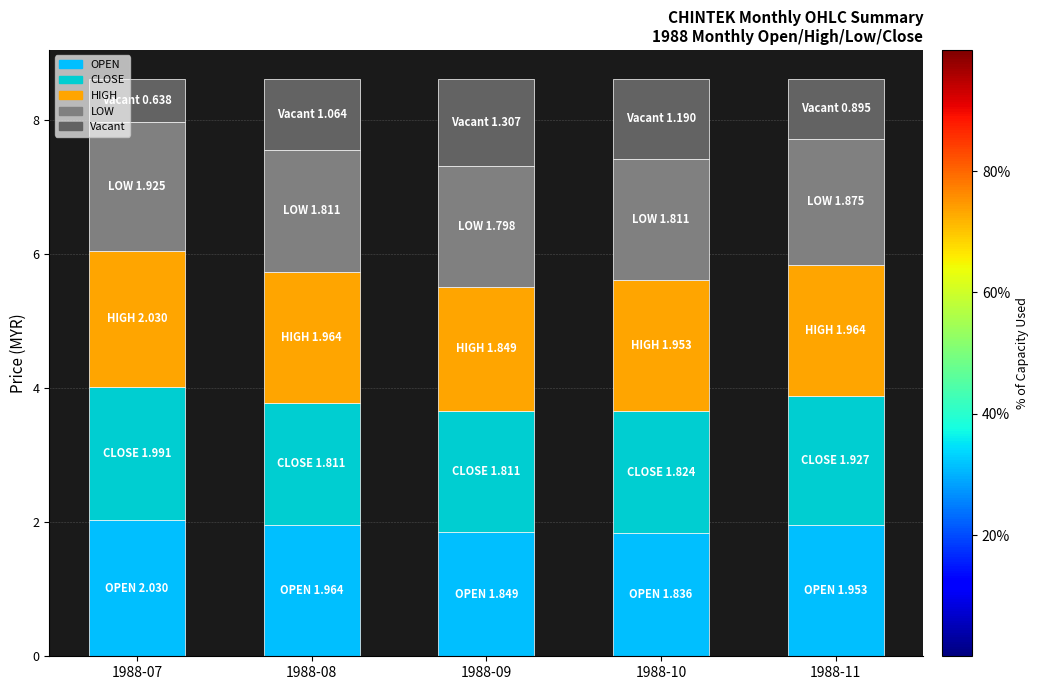

How many bars are there in total?

5